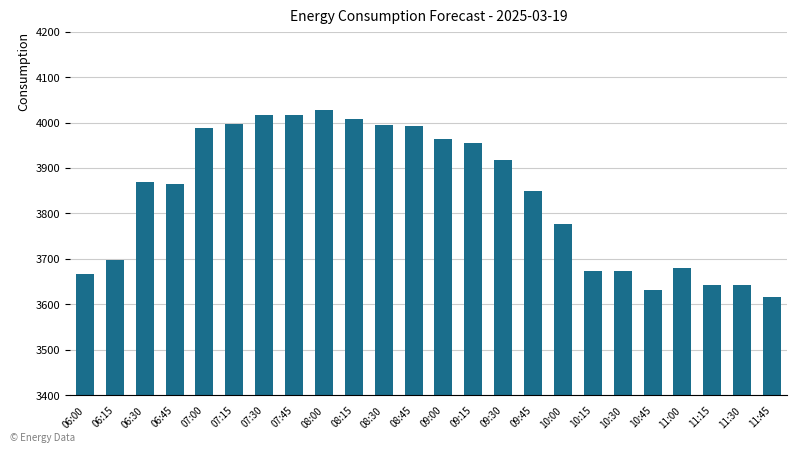

Read the value at 08:15.

4008.5